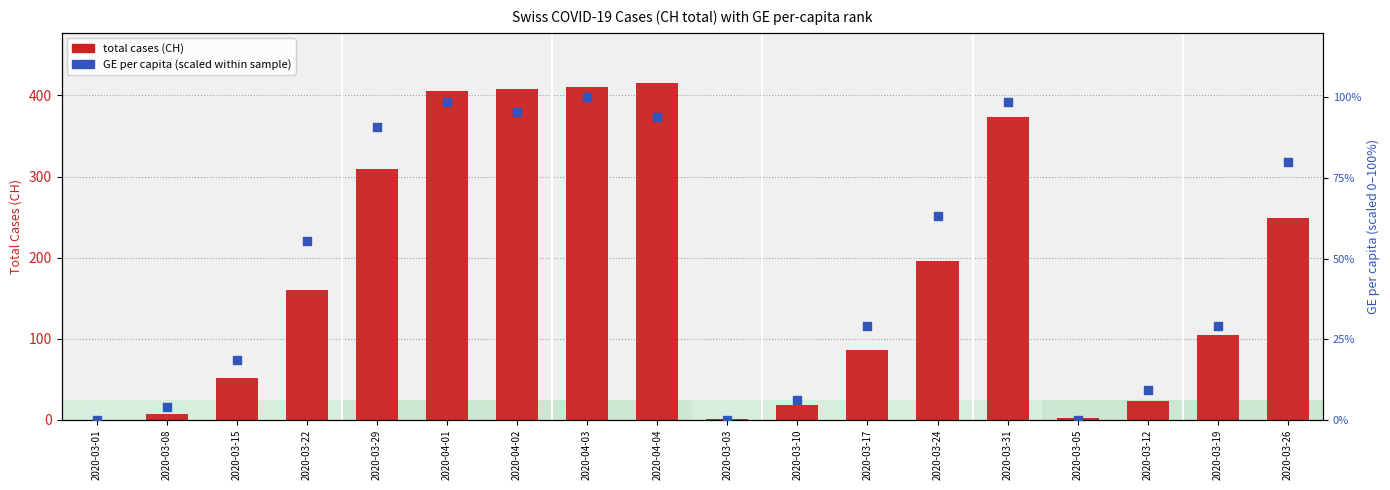

What is the total value across all series at 2020-03-03?

1.0